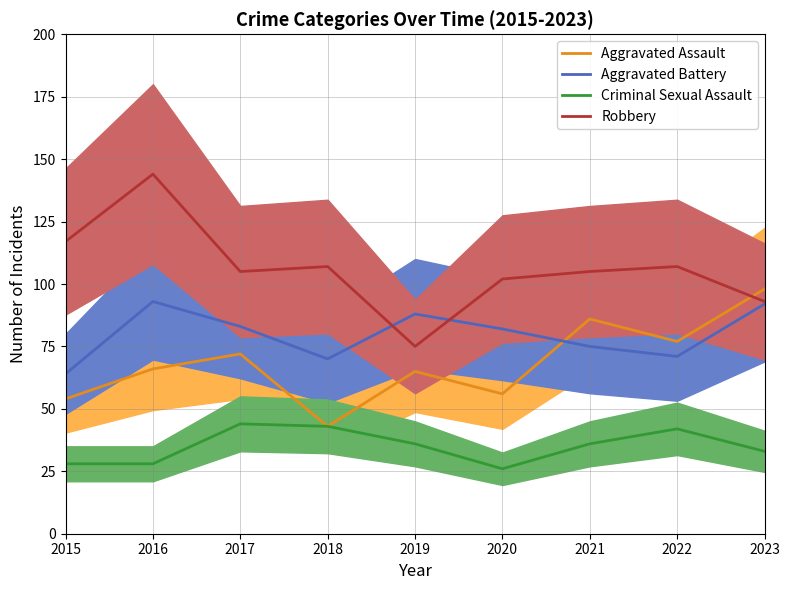

Which series has the largest range (max minus min)?

Robbery